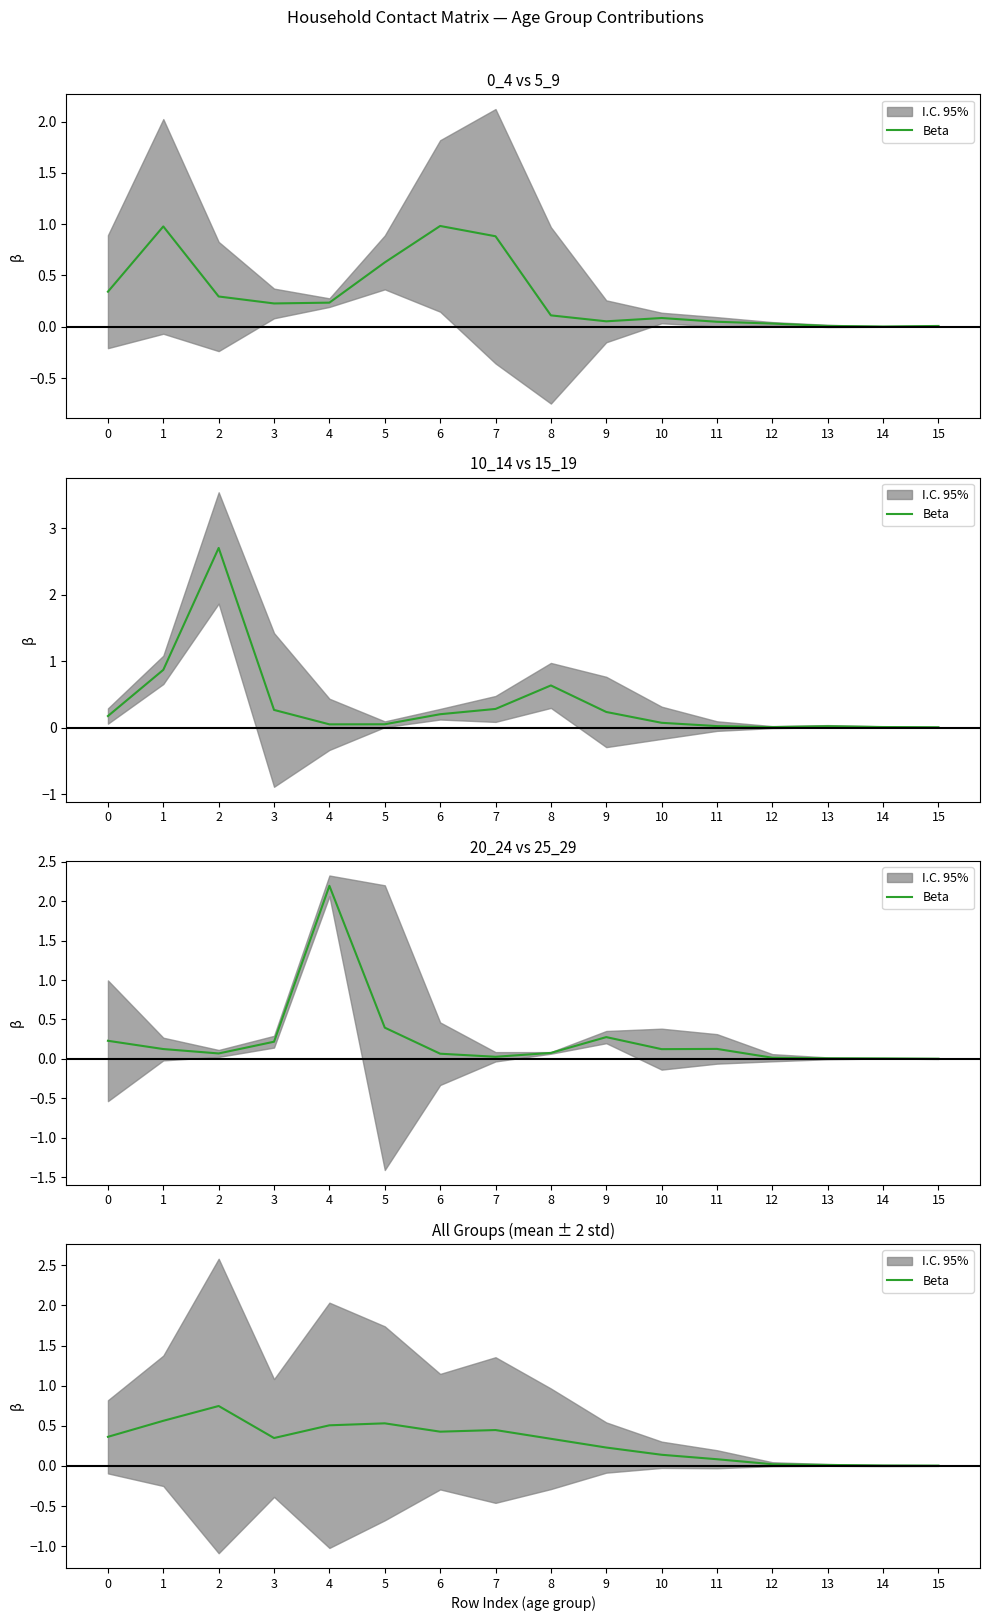

List the labels in order of value, largest first.

2, 1, 5, 4, 7, 6, 0, 3, 8, 9, 10, 11, 12, 13, 14, 15